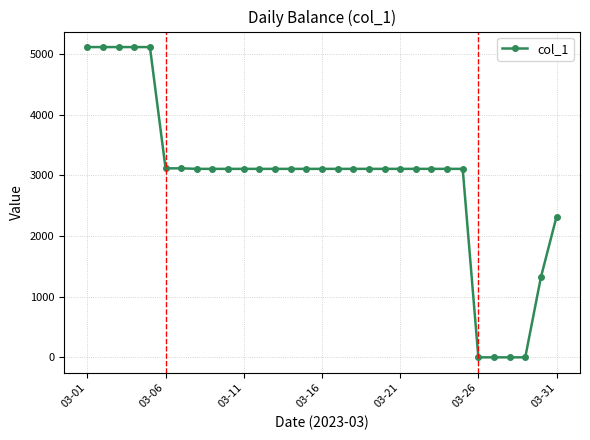

What is the value of the 22nd point from the left?

3108.5